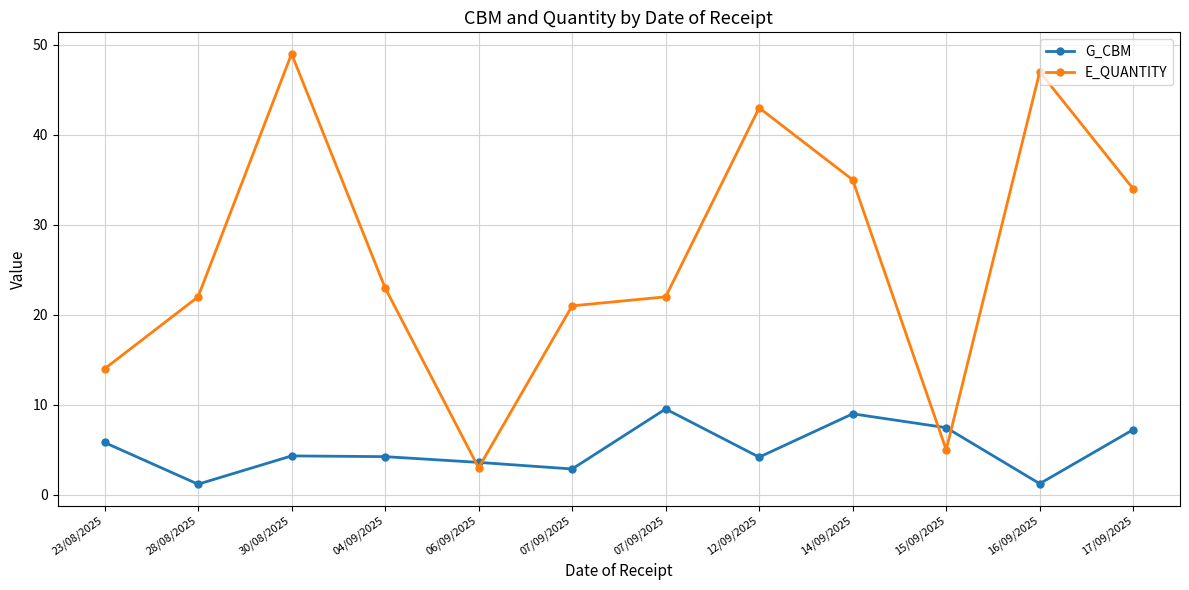

How many lines are shown in the chart?

2